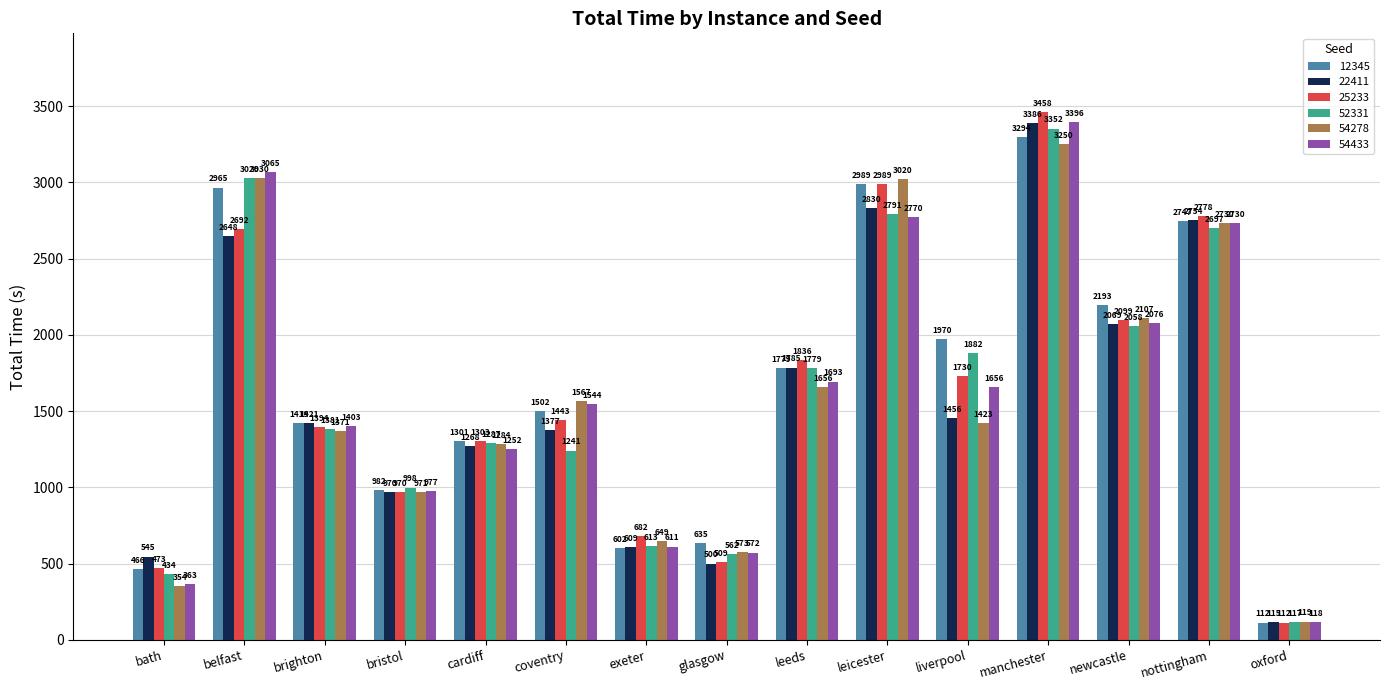

What is the difference between the second highest and second lowest values in the 54278 series?

2676.0